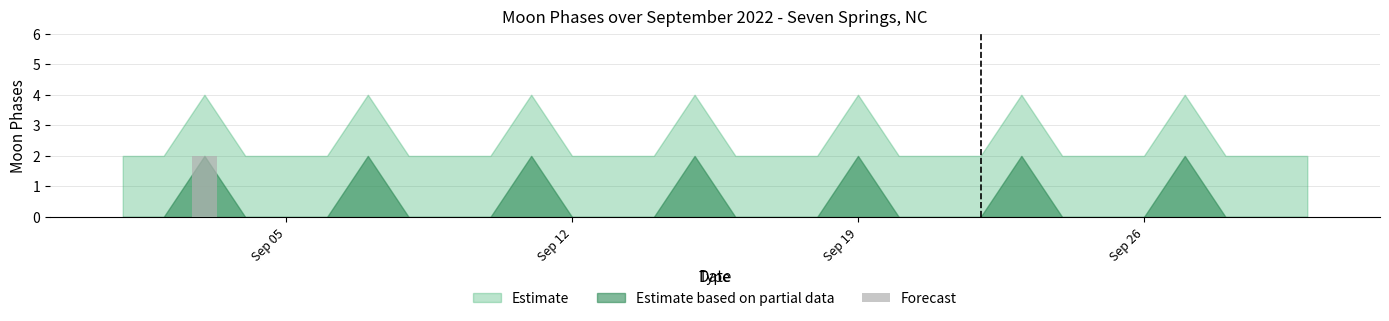

How many data points does each series have?

30